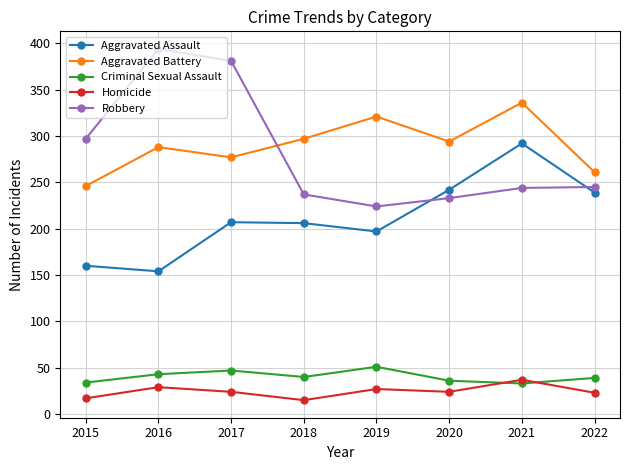

How many lines are shown in the chart?

5